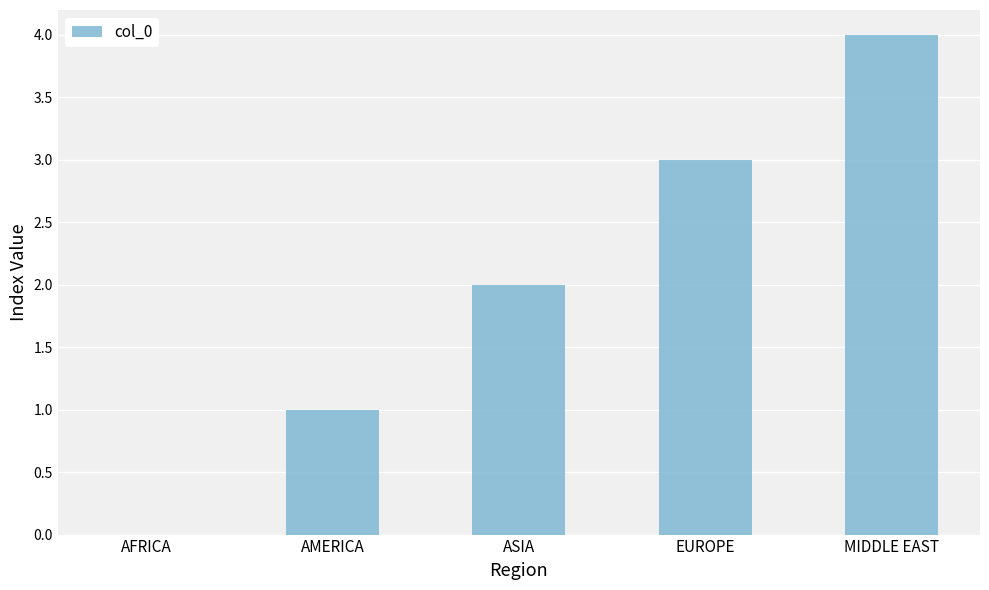

What is the sum of all values?

10